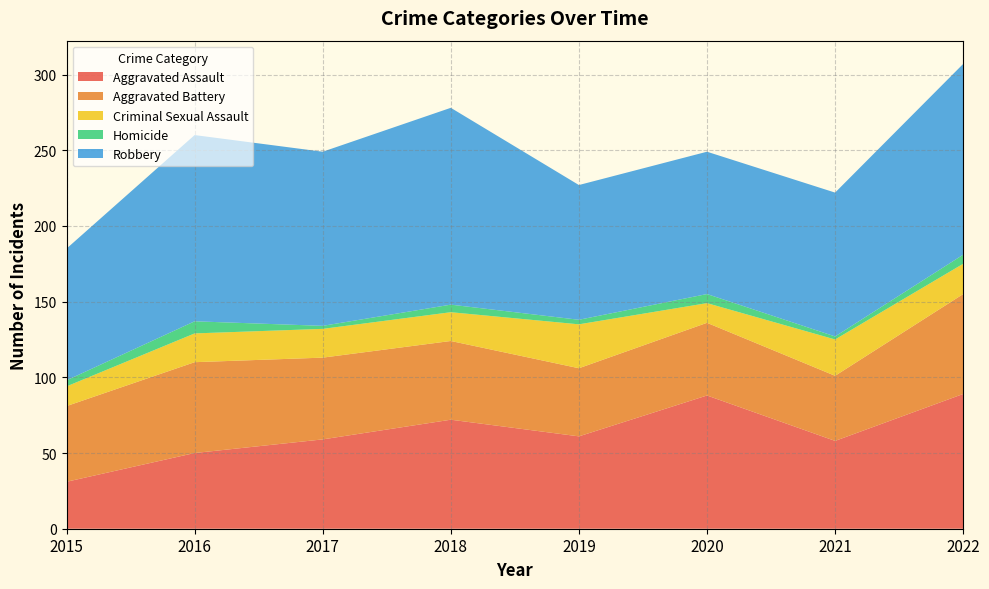

Is it true that Criminal Sexual Assault equals 4 at 2020?

False